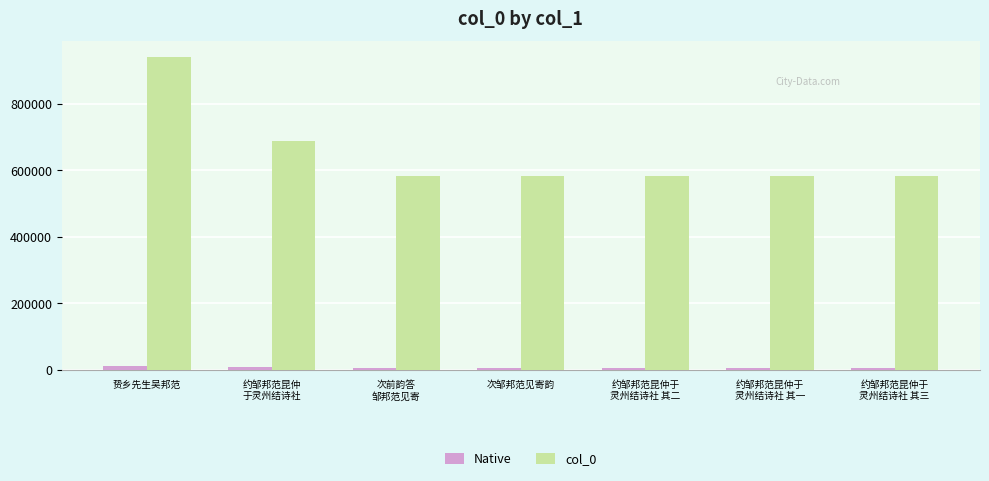

Which series has the largest total across all categories?

col_0